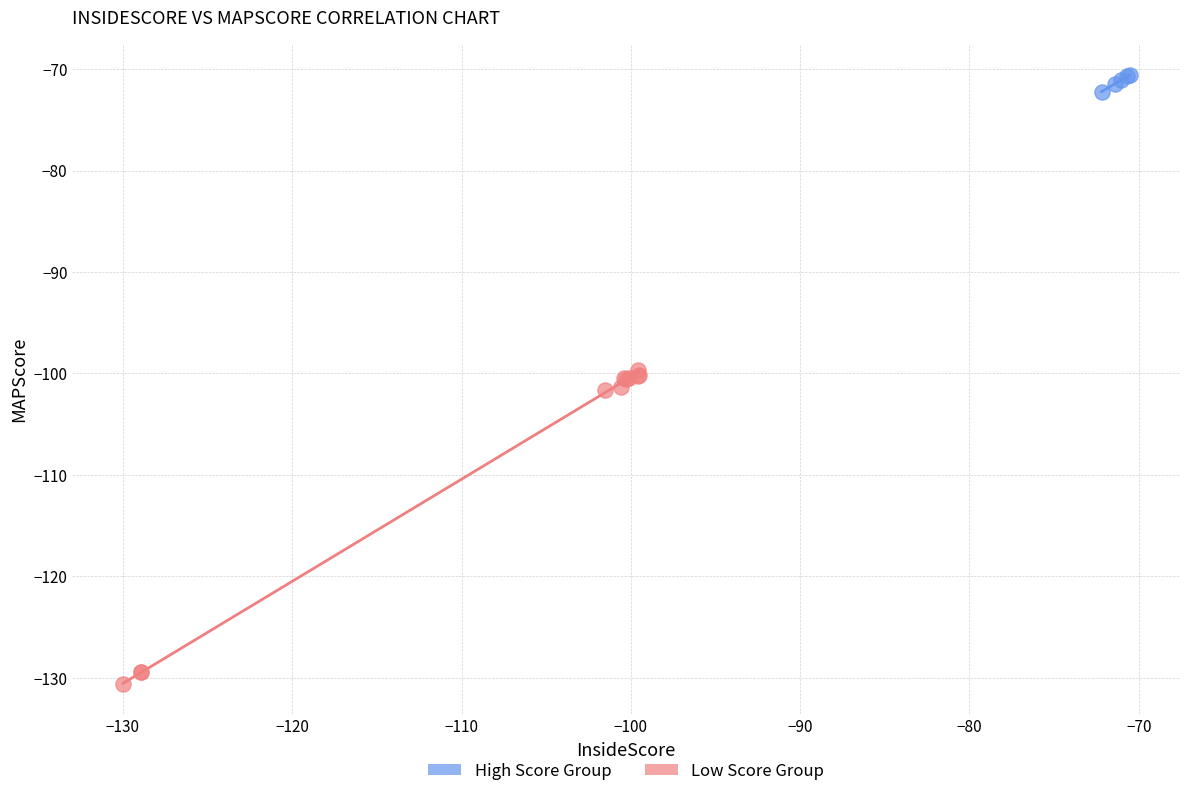

Which series contains the highest Y value?

High Score Group